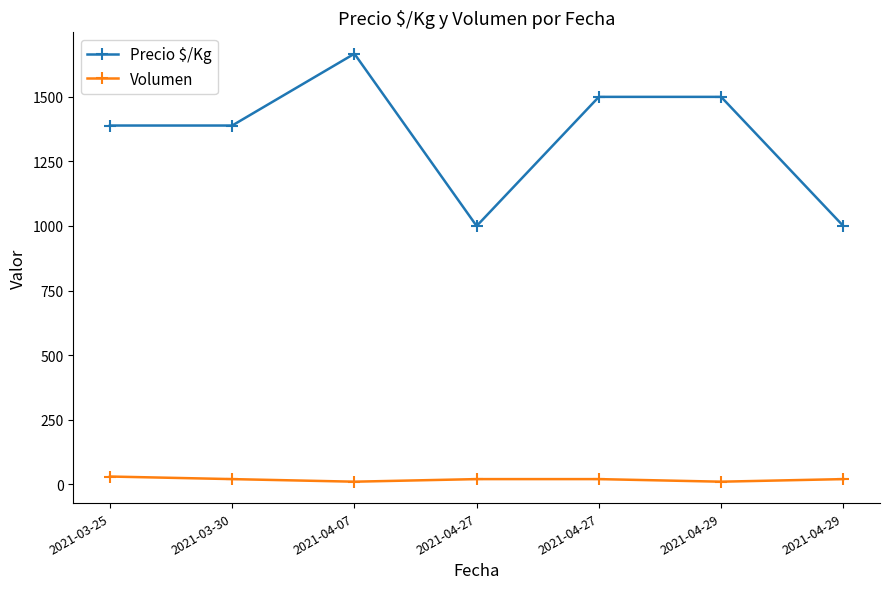

What are all the series names shown in the legend?

Precio $/Kg, Volumen